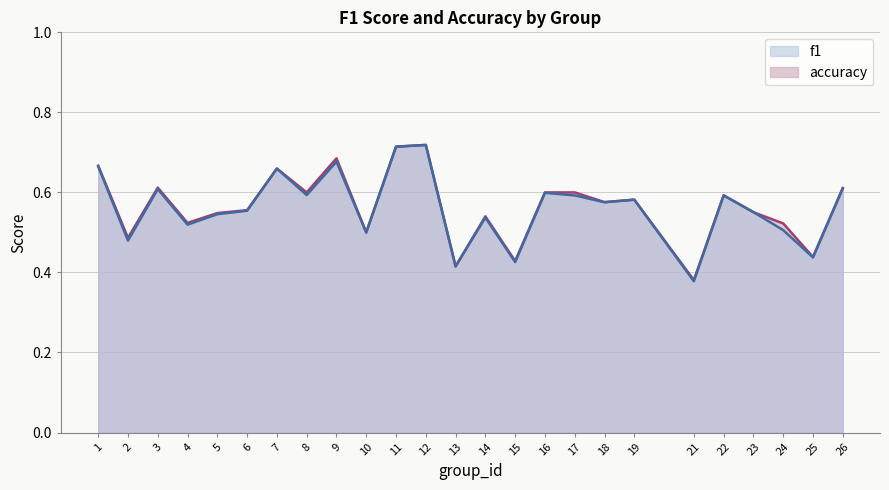

At which category does f1 reach its first local peak?

3